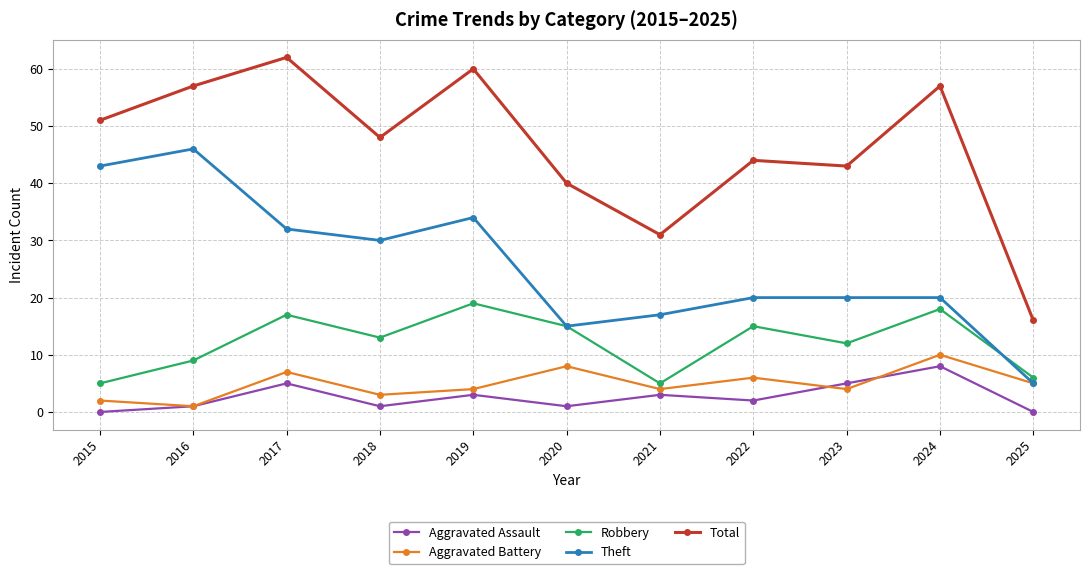

How many interior local peaks does the Aggravated Battery series have?

4